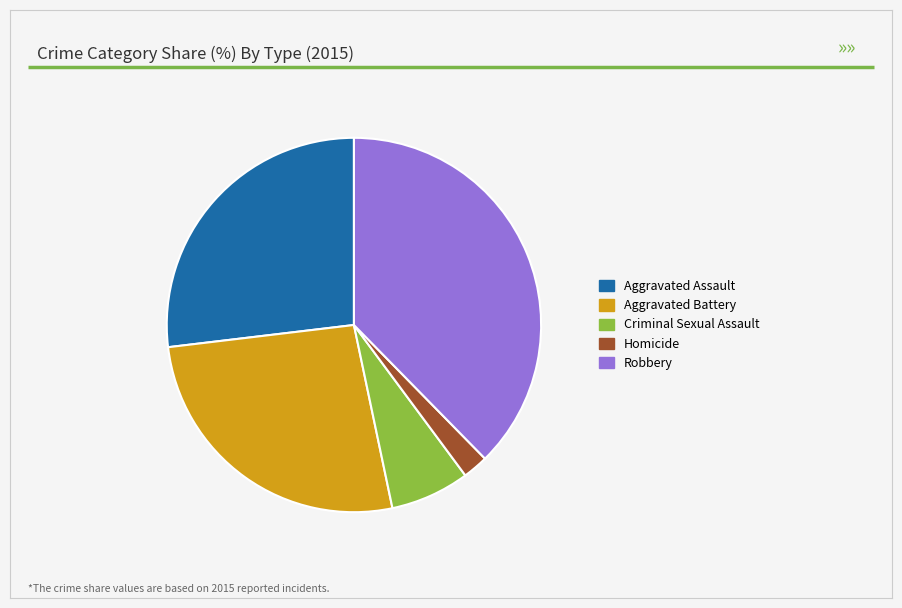

Approximately how many times larger is the value at Aggravated Assault compared to Criminal Sexual Assault?

3.9